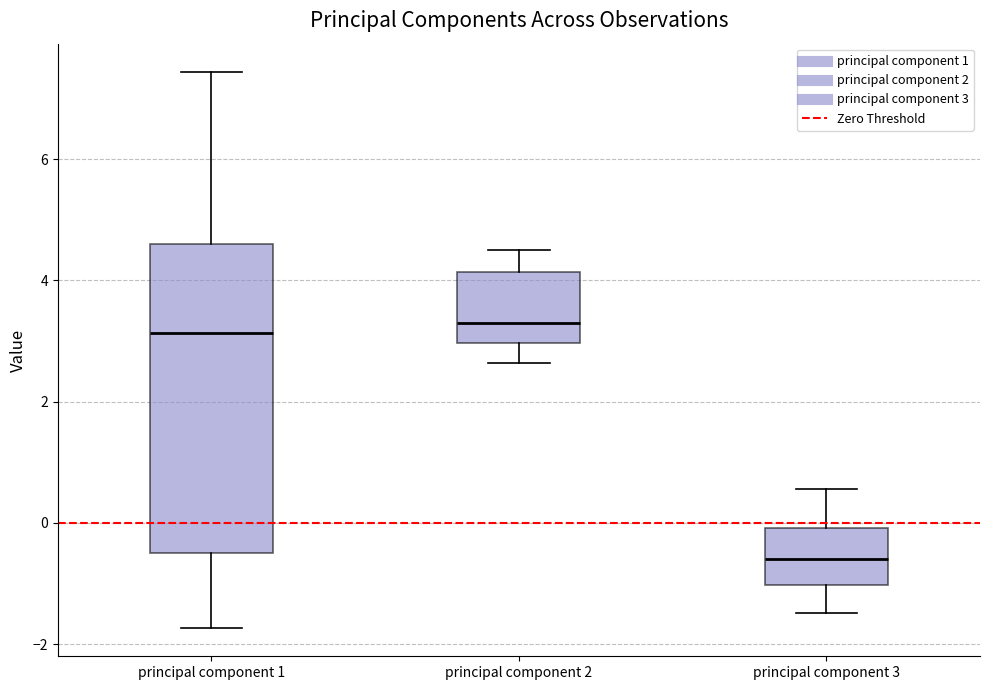

Reading left to right, transcribe this box plot: for each box, give where its median line is, the range the box spans, and where its two whiskers end, as read against the y-axis. The values are not printed on the chart, so give them approximately, as read against the axis.

principal component 1: median 3.2, box -0.4 to 4.6, whiskers -1.8 to 7.4
principal component 2: median 3.4, box 3.0 to 4.2, whiskers 2.6 to 4.4
principal component 3: median -0.6, box -1.0 to 0.0, whiskers -1.4 to 0.6